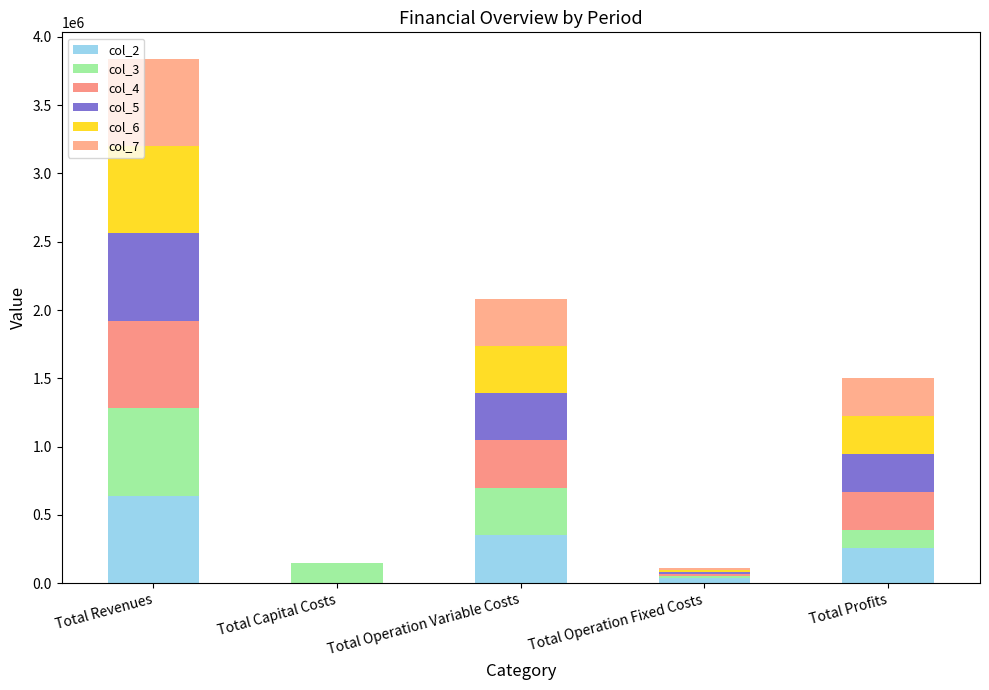

Count the number of data series in this chart.

6